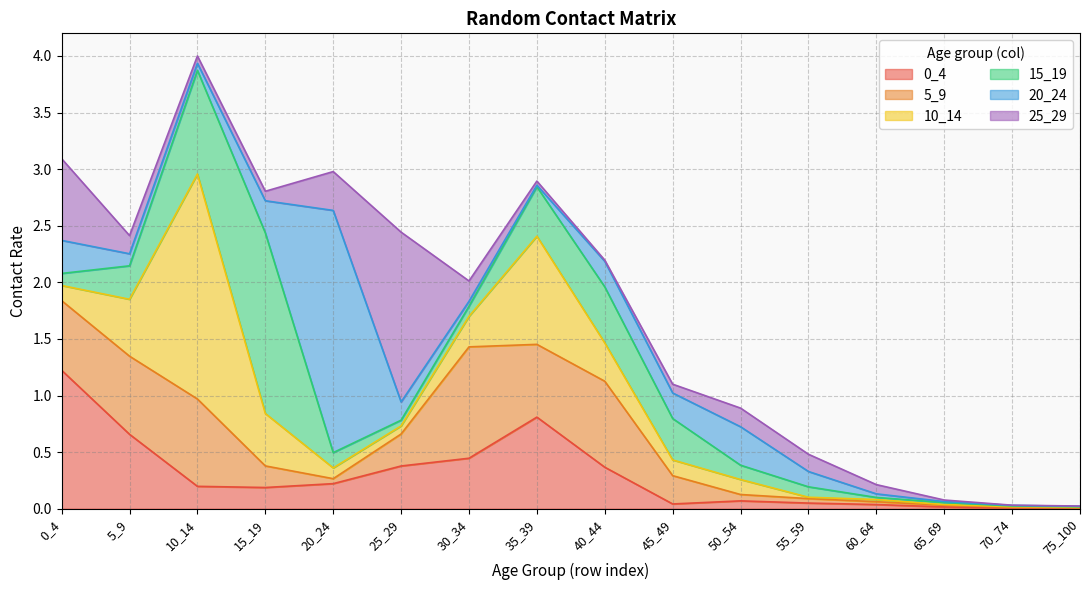

What is the value of the 10_14 point at the 3rd from the left?

2.0